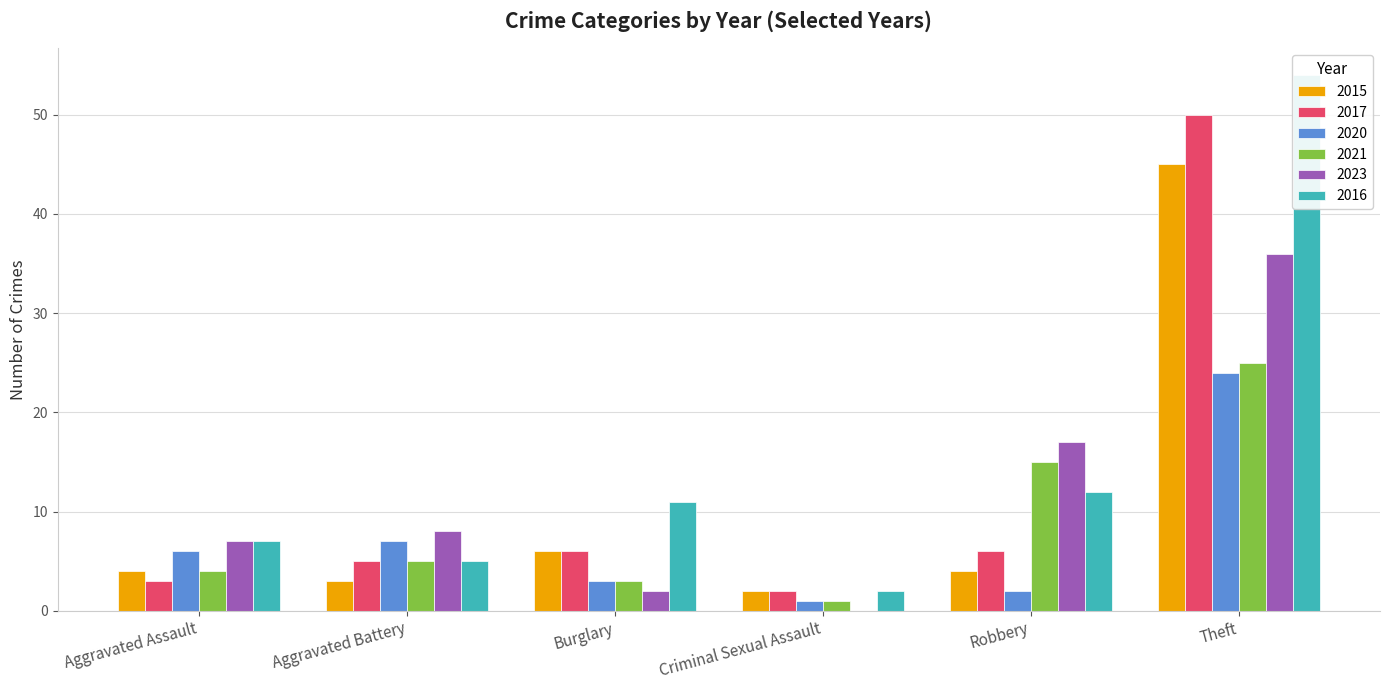

At which category is the sum across all series the highest?

Theft